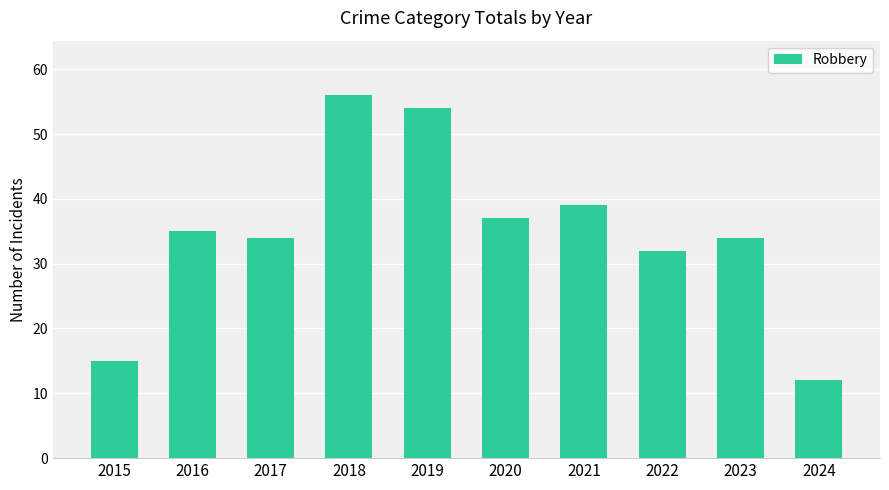

What is the value of the 6th bar from the left?

37